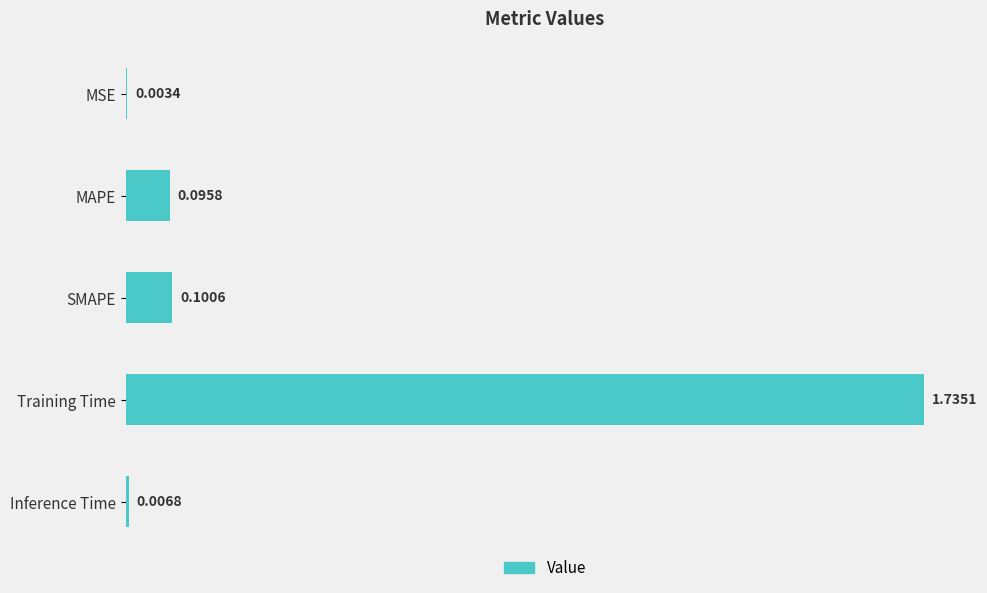

At which label is the value closest to 0?

MSE